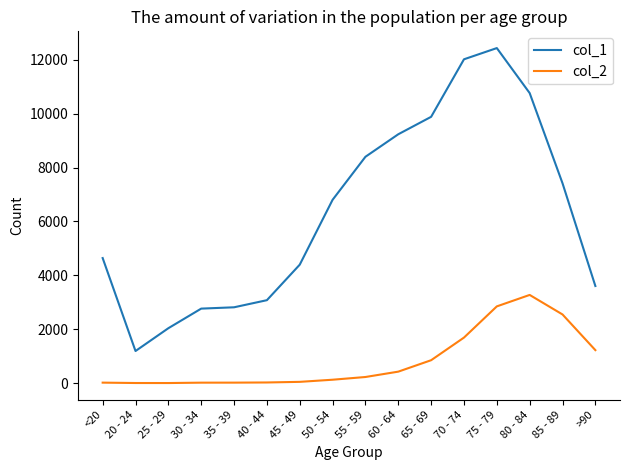

Which series has the largest total across all categories?

col_1